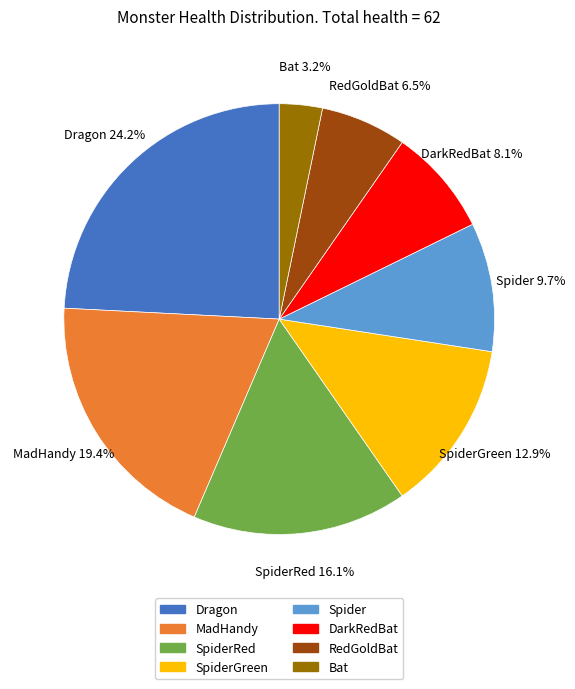

How many segments does this pie chart have?

8